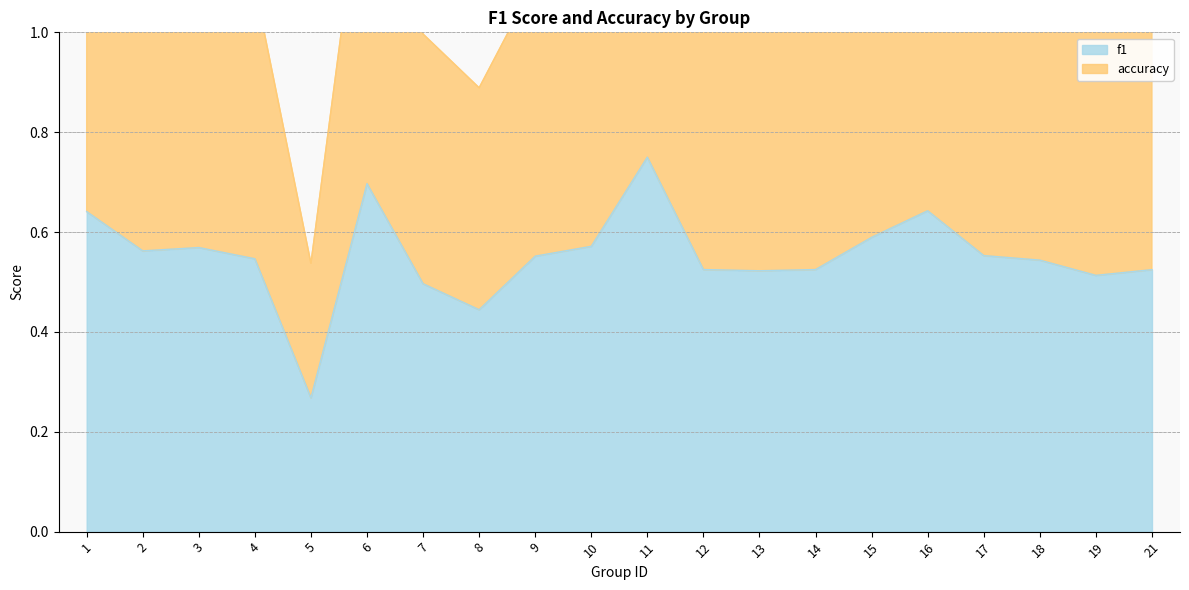

True or false: f1 and accuracy cross at least once.

False